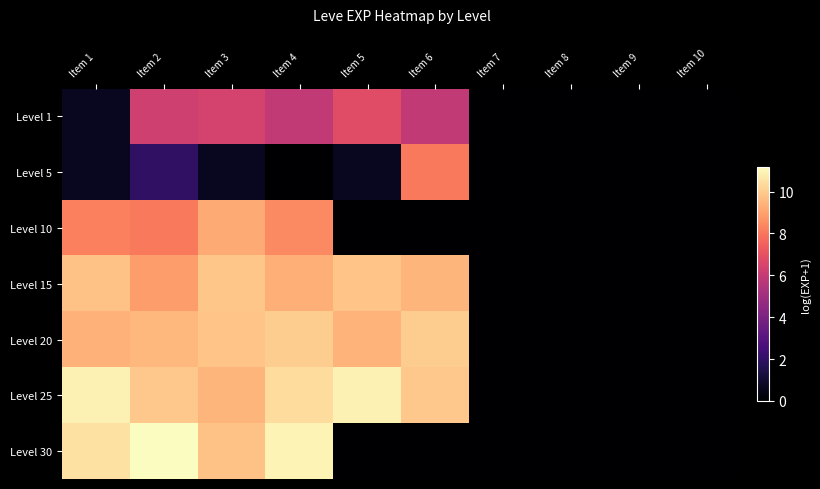

What is the greatest value displayed?

11.2